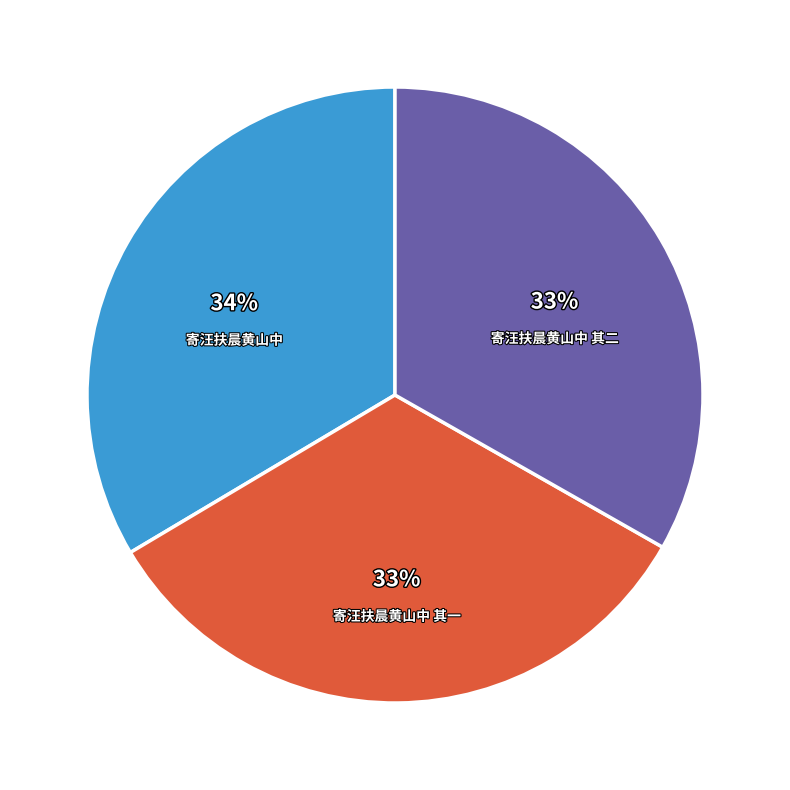

To the nearest percent, what percentage of the pie is 寄汪扶晨黄山中 其二?

33%